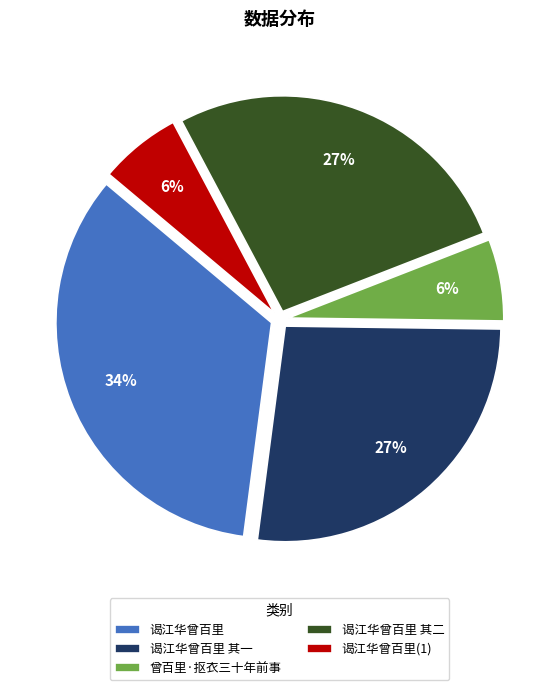

Is there a majority slice in this chart?

No